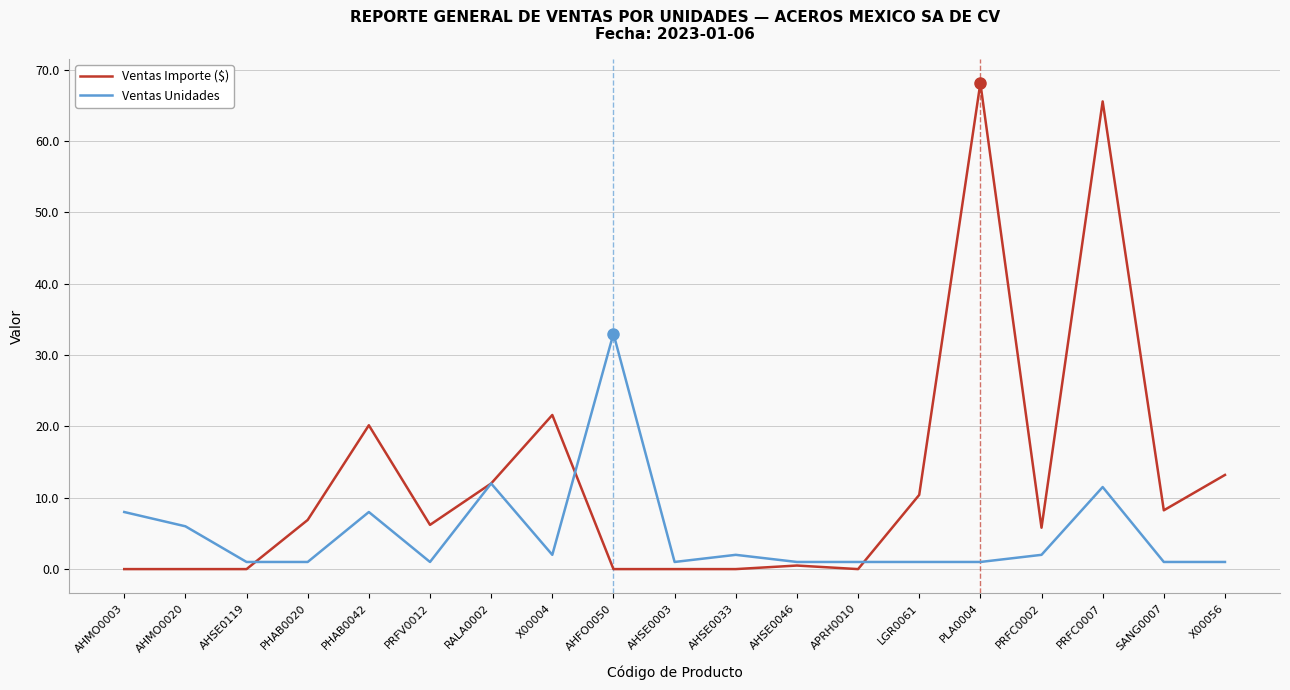

What is the difference between the Ventas Unidades values at RALA0002 and PRFV0012?

11.0